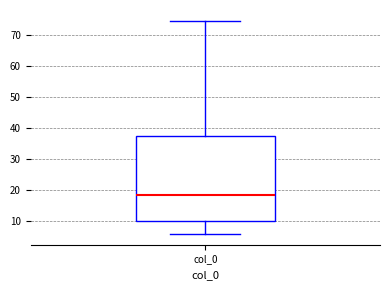

Read this box plot against the y-axis: the position of the median line, the range covered by the box, and the ends of both whiskers. The values are not printed on the chart, so give them approximately, as read against the axis.

median 18, box 10 to 38, whiskers 6 to 75